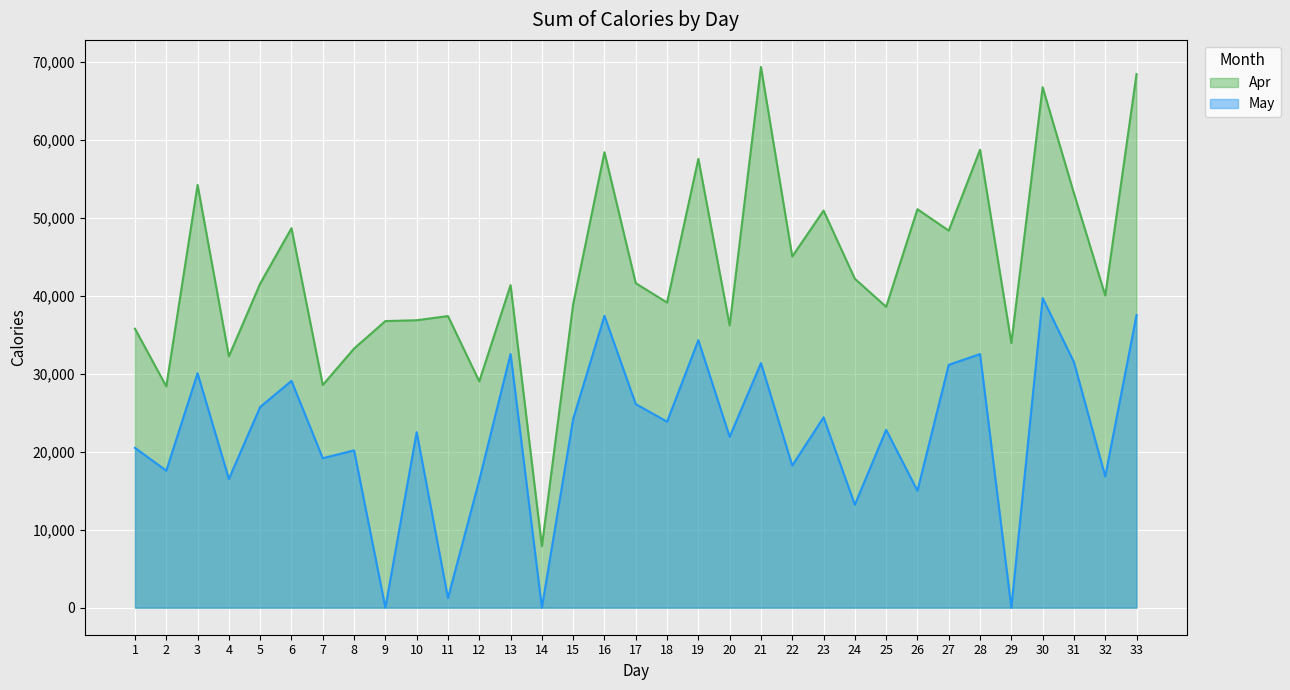

What are all the series names shown in the legend?

Apr, May